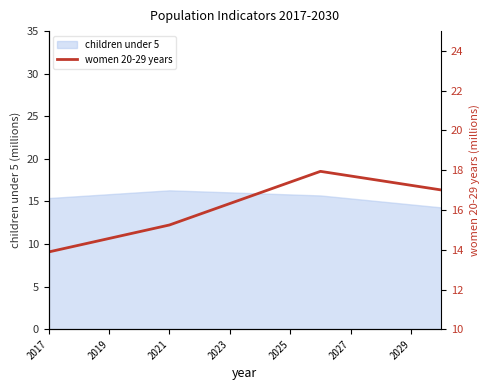

What is the sum of all values?

226.6